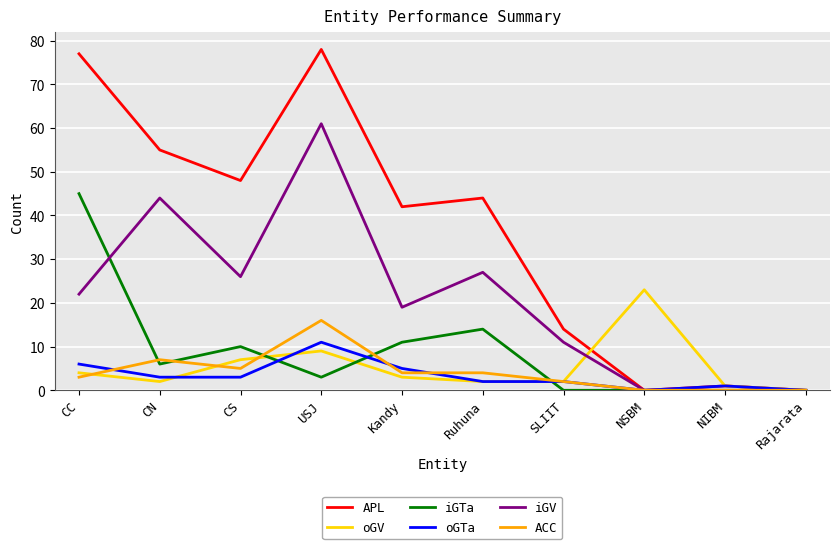

Which series has the largest total across all categories?

APL